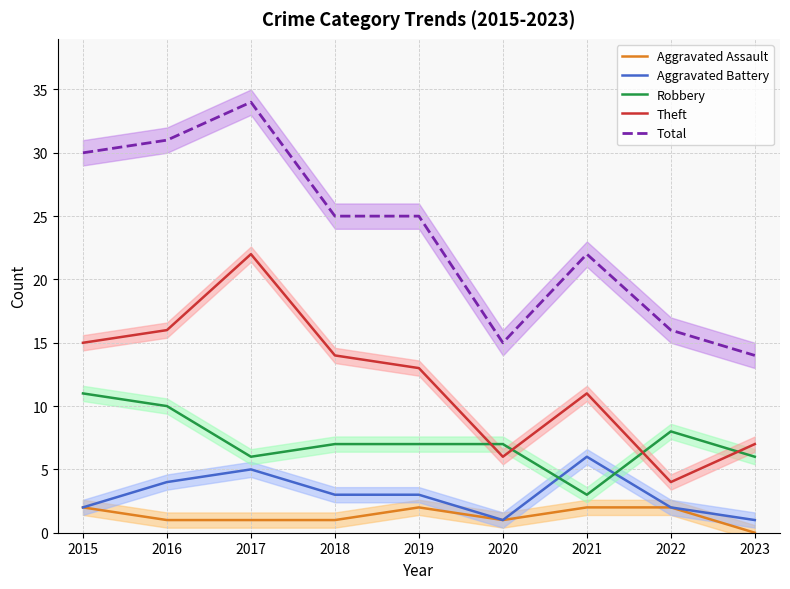

What value does the Aggravated Battery series have at 2022?

2